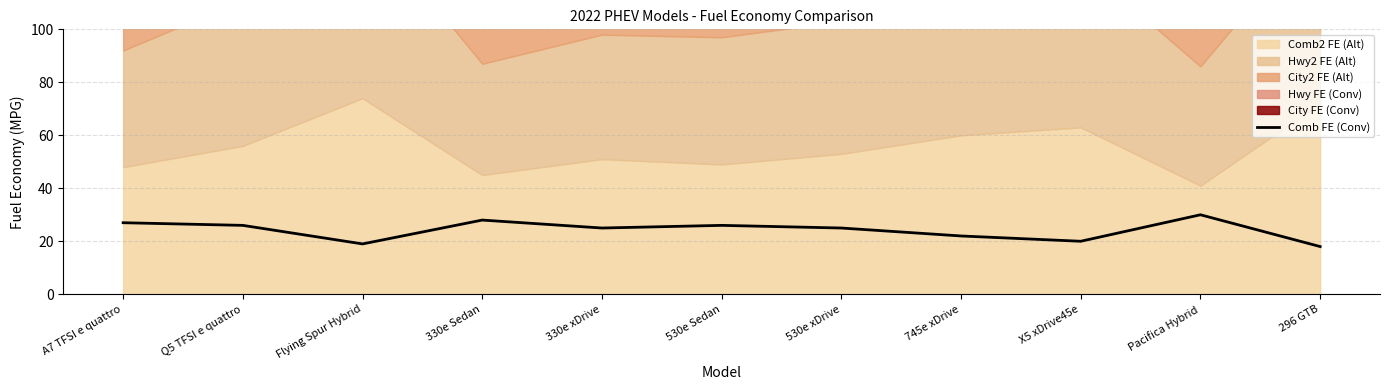

True or false: there are more than 0 points higher than both neighbors.

True